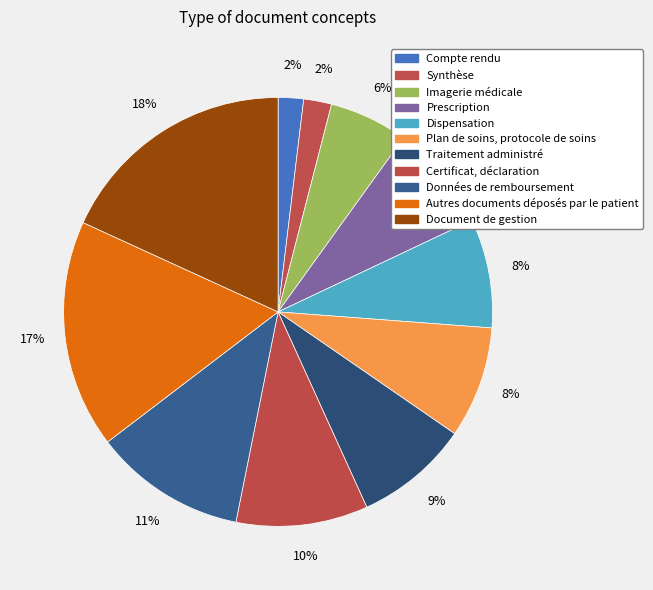

How many slices are in this pie chart?

11